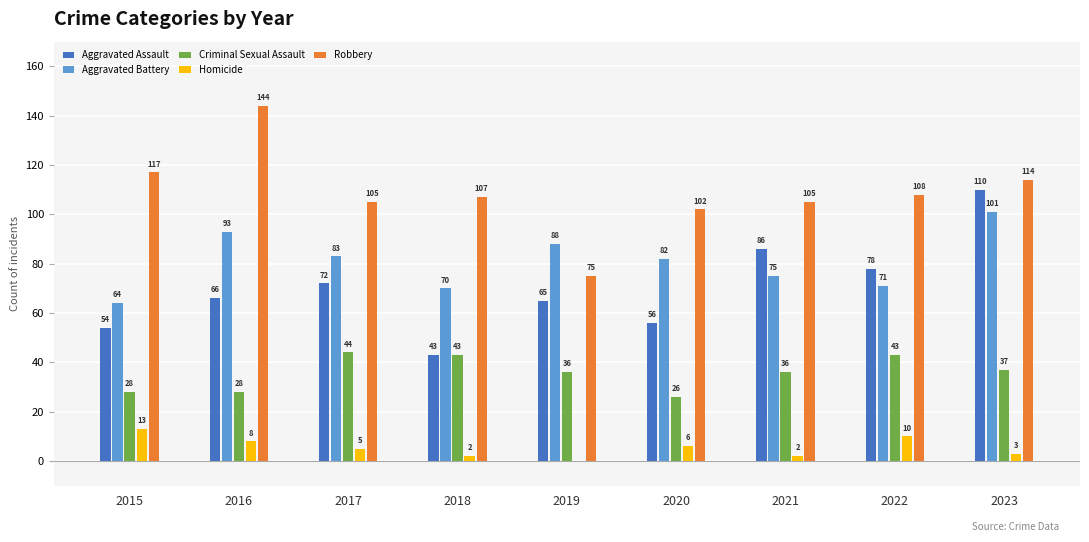

Which label corresponds to the largest value in the chart?

2016